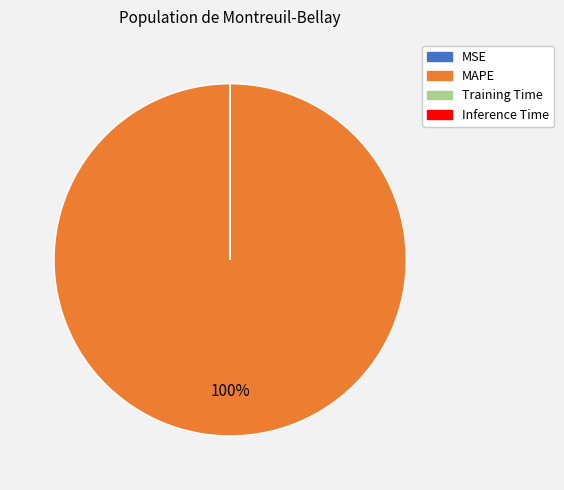

To the nearest percent, what is the difference between the largest and smallest slice percentages?

100%